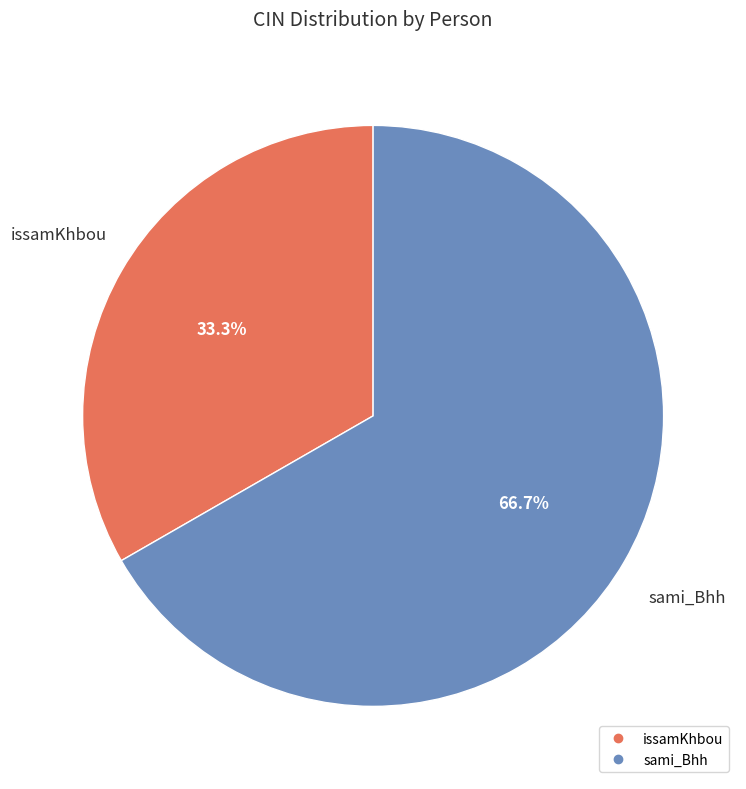

The sami_Bhh slice represents 67% of the pie. True or false?

True